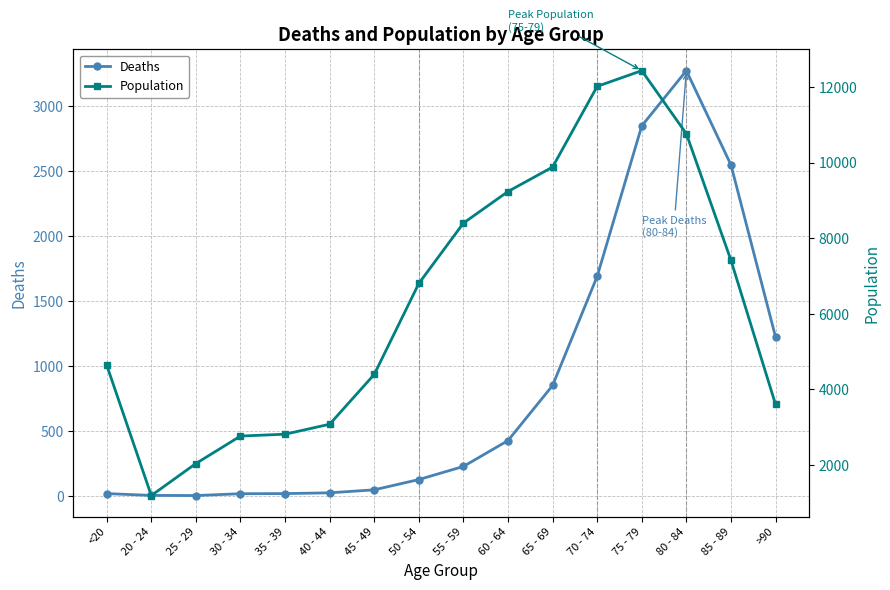

Reading left to right, extract all data points from this chart.

Deaths: <20=18	20 - 24=4	25 - 29=3	30 - 34=17	35 - 39=18	40 - 44=24	45 - 49=47	50 - 54=126	55 - 59=227	60 - 64=426	65 - 69=850	70 - 74=1690	75 - 79=2848	80 - 84=3273	85 - 89=2548	>90=1224
Population: <20=4641	20 - 24=1191	25 - 29=2038	30 - 34=2765	35 - 39=2814	40 - 44=3078	45 - 49=4396	50 - 54=6803	55 - 59=8400	60 - 64=9236	65 - 69=9883	70 - 74=12018	75 - 79=12434	80 - 84=10764	85 - 89=7417	>90=3604